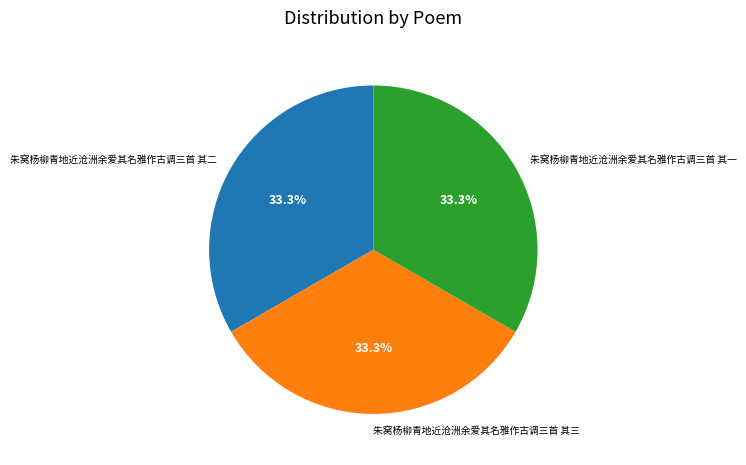

What is the ratio of the value at 朱窝杨柳青地近沧洲余爱其名雅作古调三首 其三 to the value at 朱窝杨柳青地近沧洲余爱其名雅作古调三首 其一?

1.0